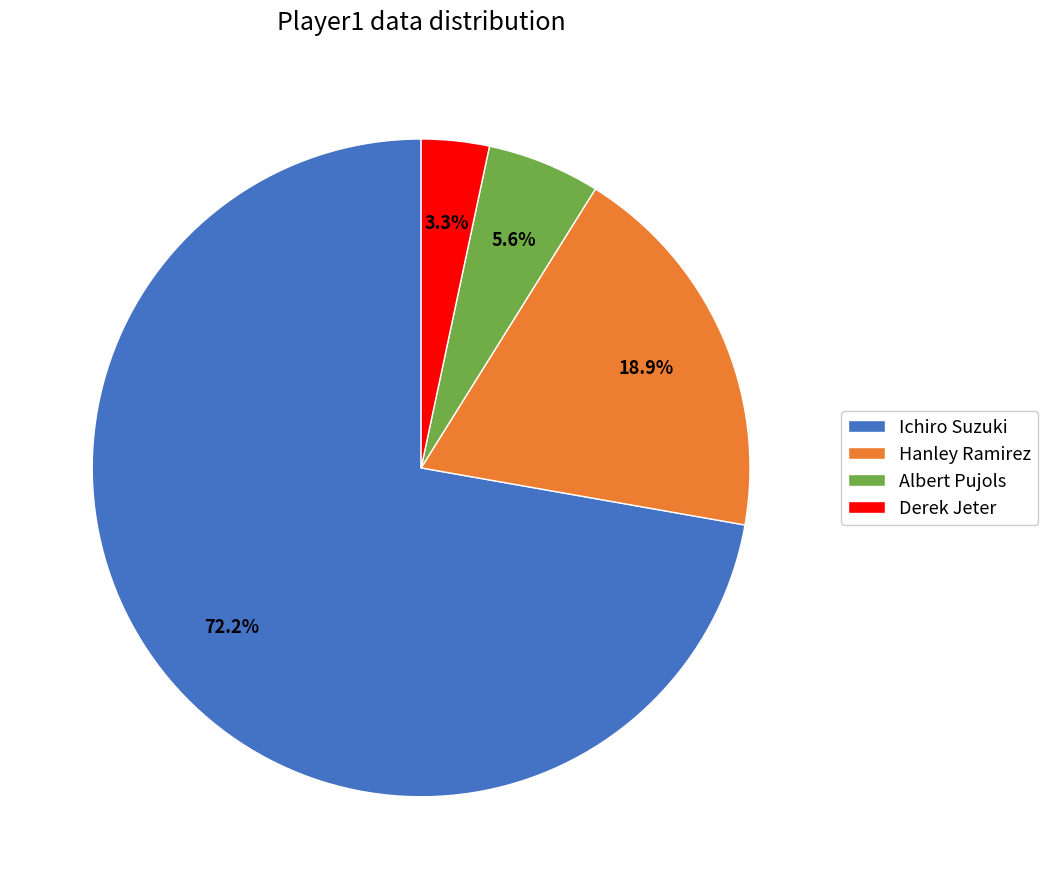

To the nearest percent, what percentage of the pie is Ichiro Suzuki?

72%